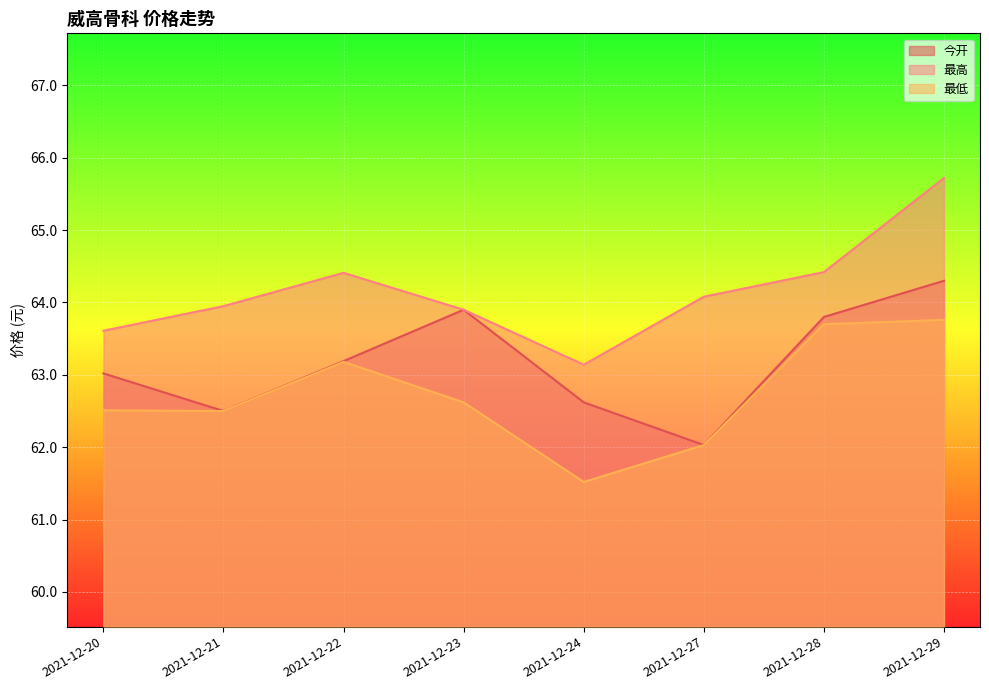

How many series are shown in this chart?

3